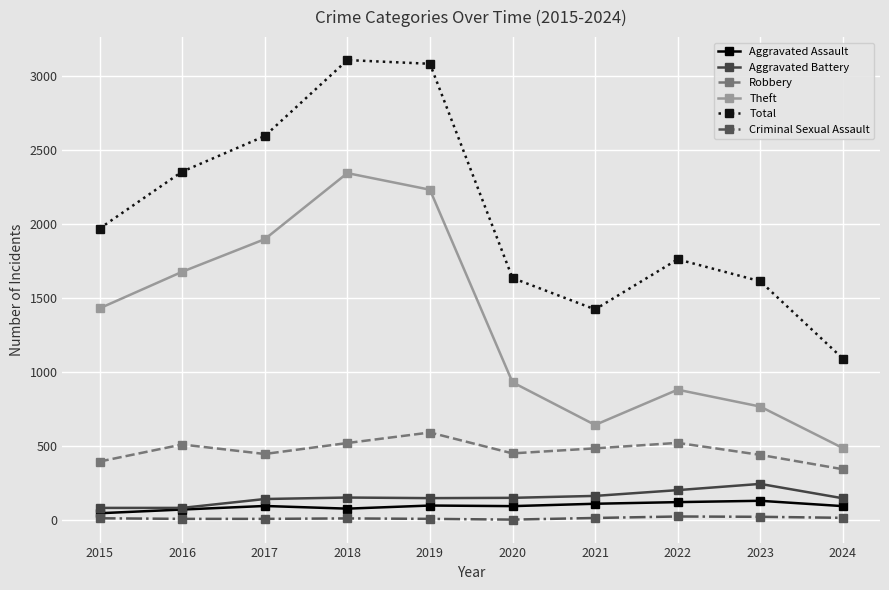

What is the average value of the Total series?

2062